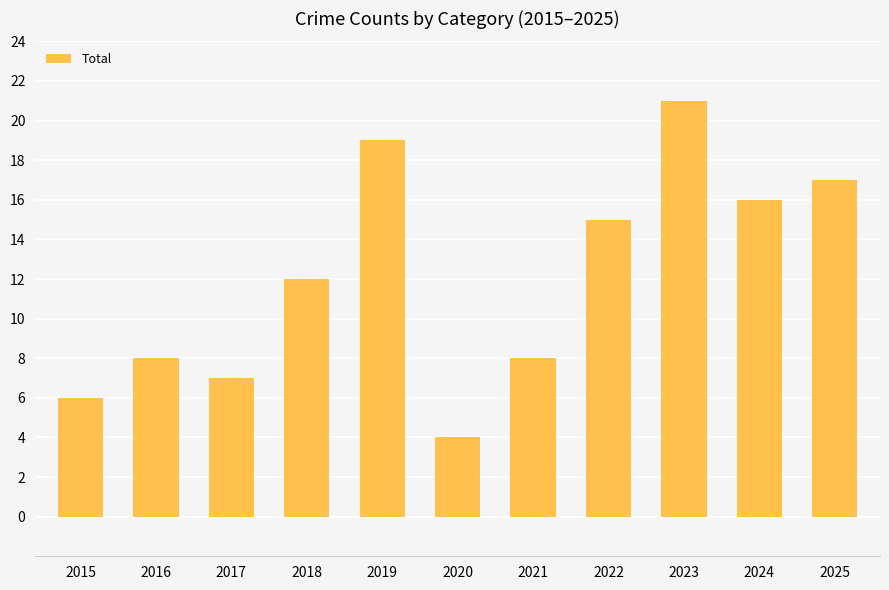

True or false: the data shows 13 at 2019.

False